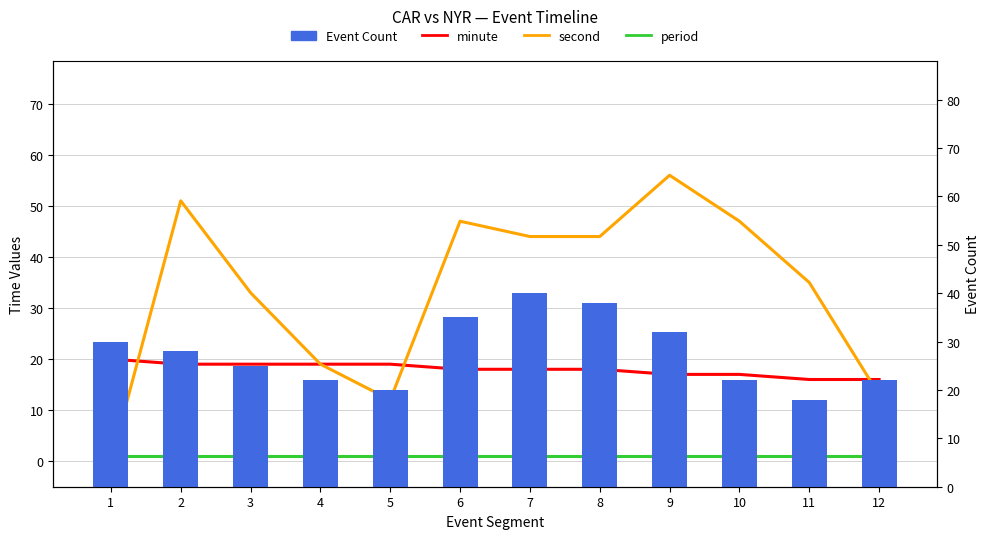

The value of minute at 11 is 16. True or false?

True